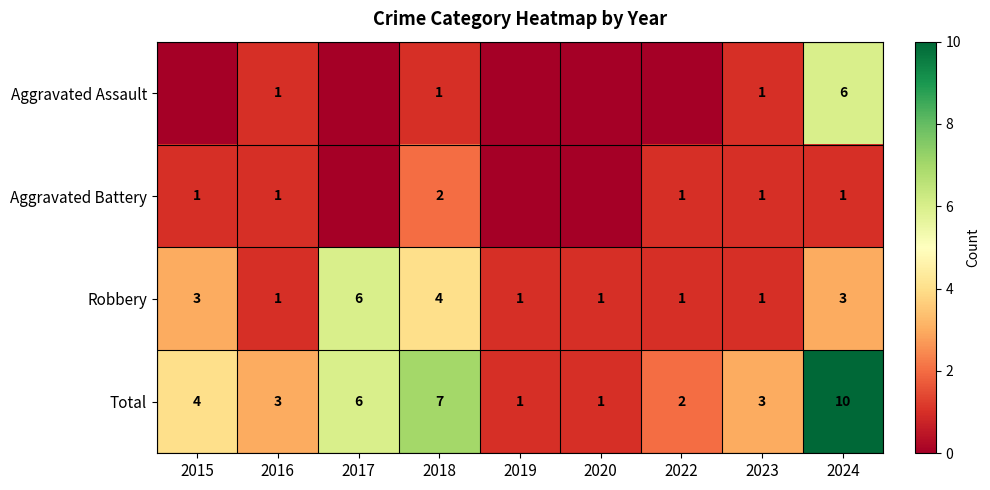

Where is Total nearest to the value 5?

2015